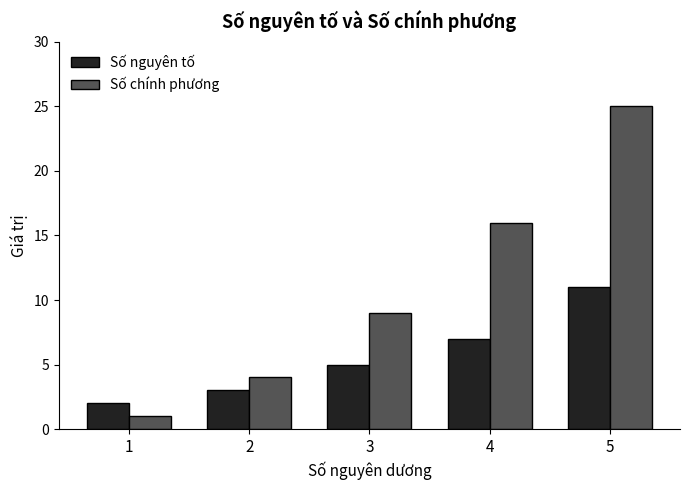

Rank the series by their average value, from highest to lowest.

Số chính phương, Số nguyên tố